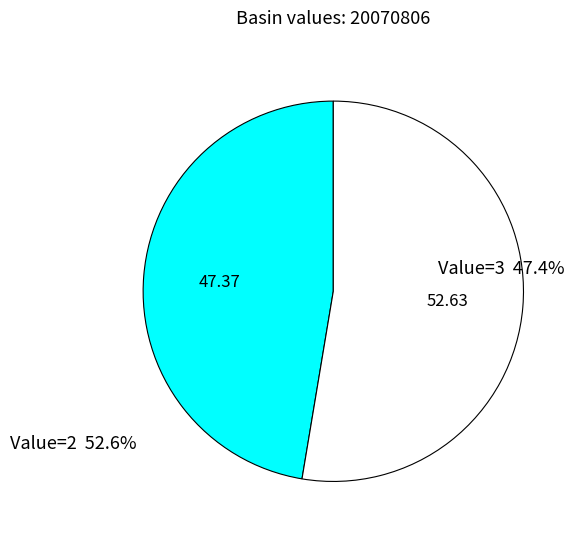

Is there any slice that represents more than half of the pie?

Yes